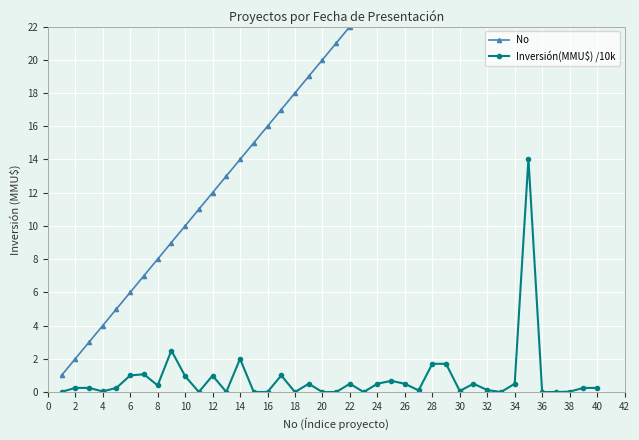

What is the difference between the maximum and minimum values in the No series?

39.0